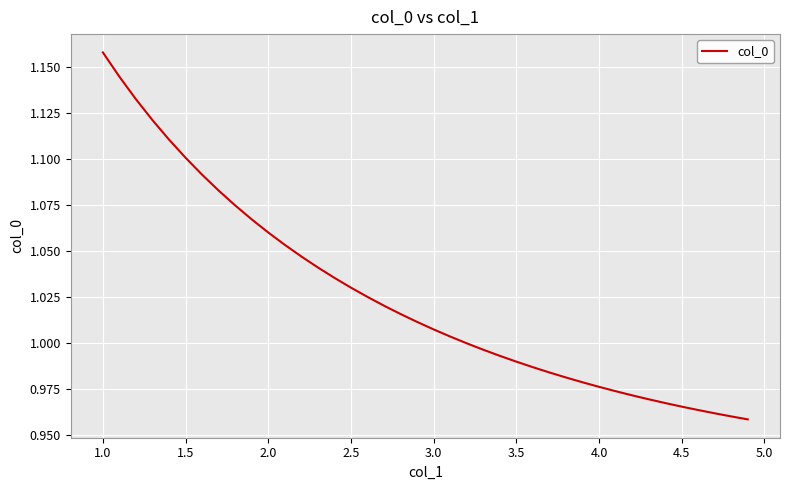

Is this an area chart (filled region under the line)?

No